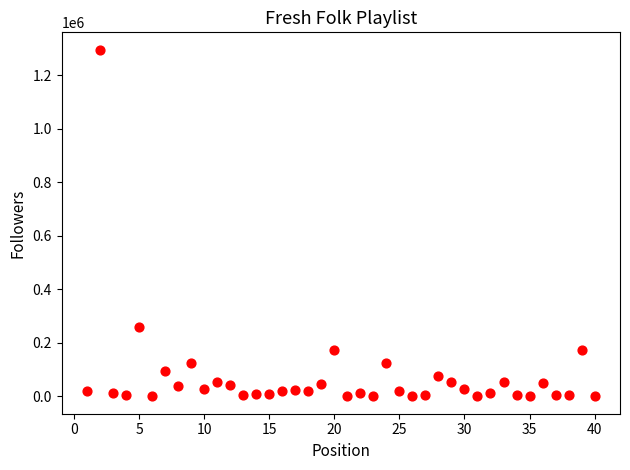

What is the range of X values (max minus min)?

39